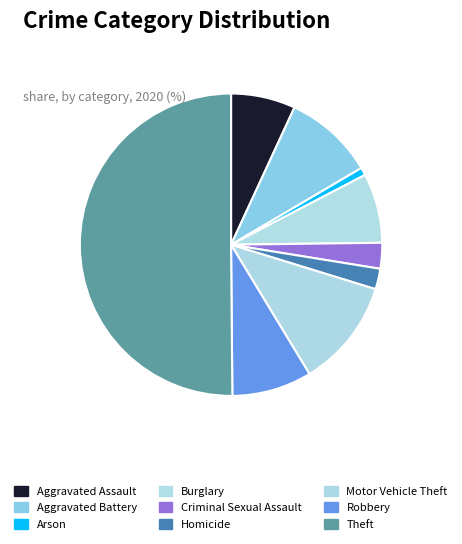

Count the number of slices in the pie.

9